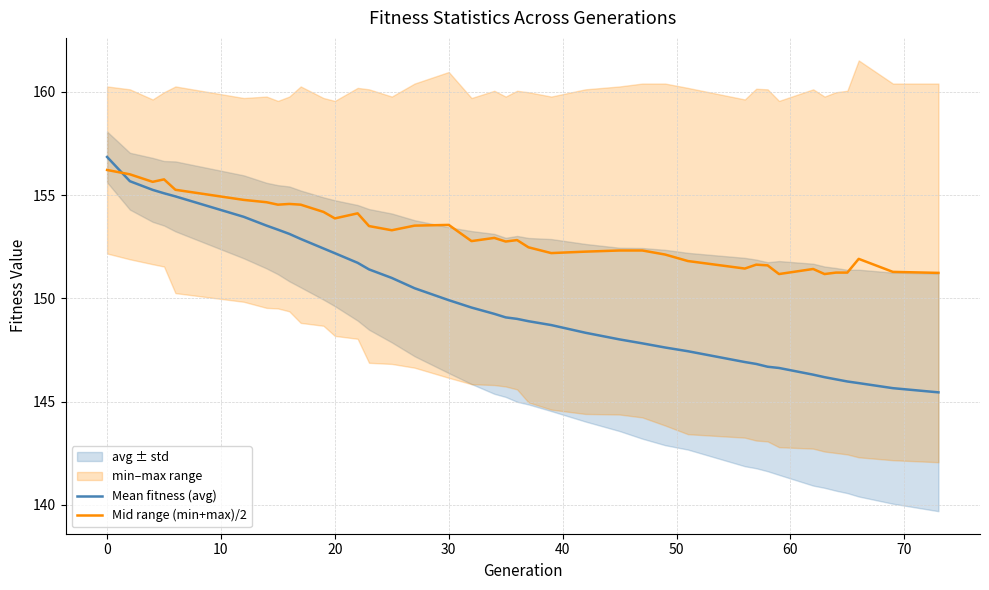

After their last crossing, which series has the higher values: Mid range (min+max)/2 or Mean fitness (avg)?

Mid range (min+max)/2